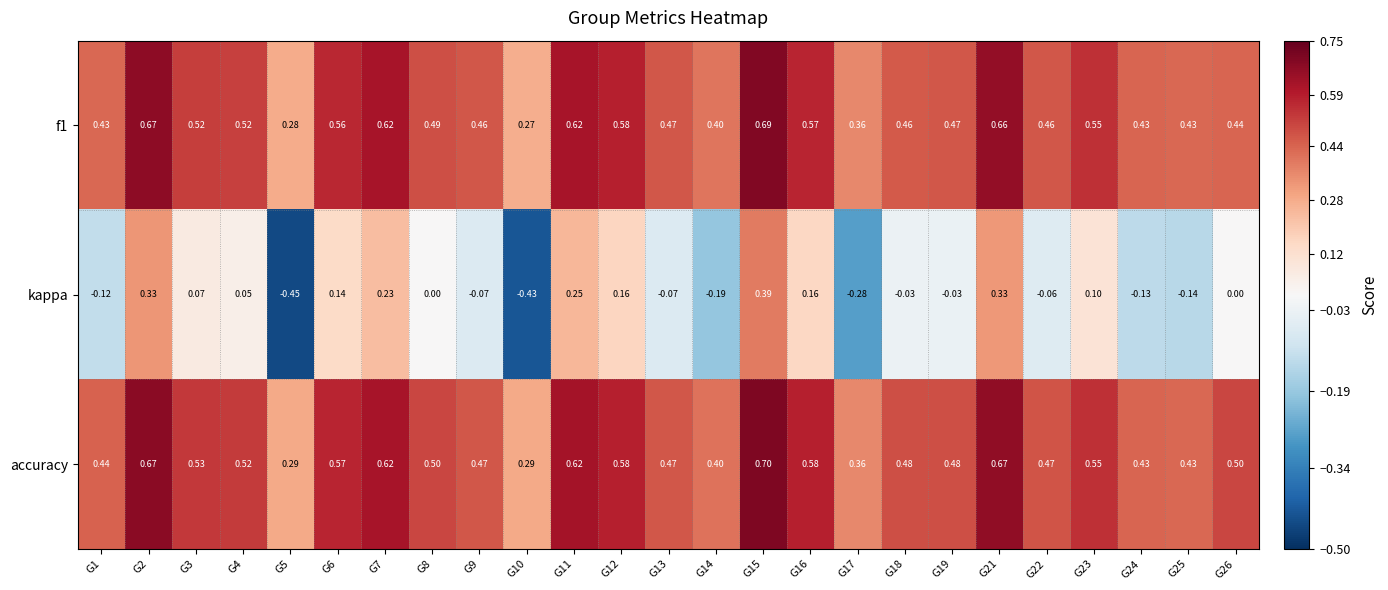

Which series has the widest spread of values?

kappa